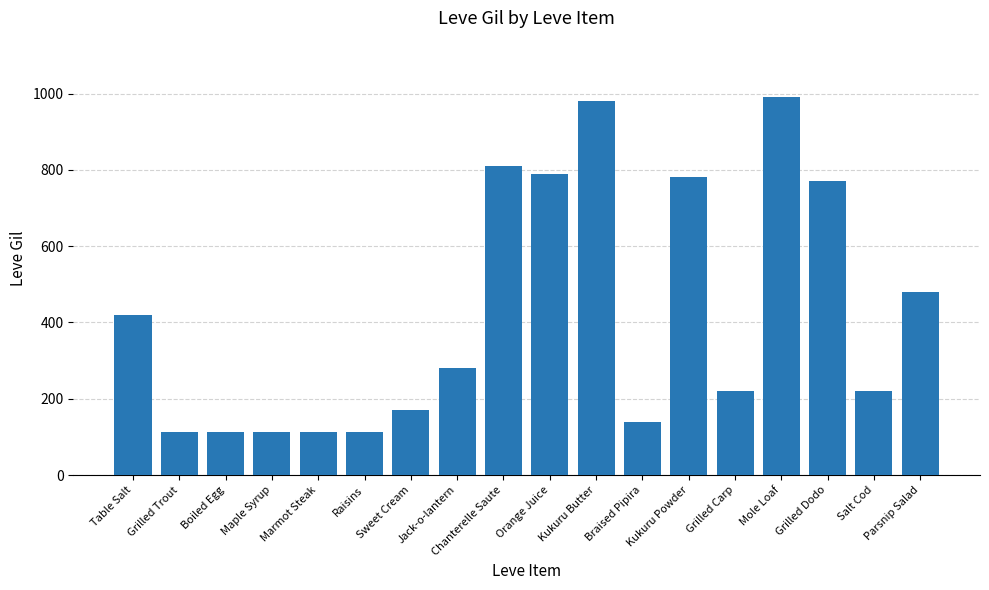

Is it true that the value at Maple Syrup is 112?

True